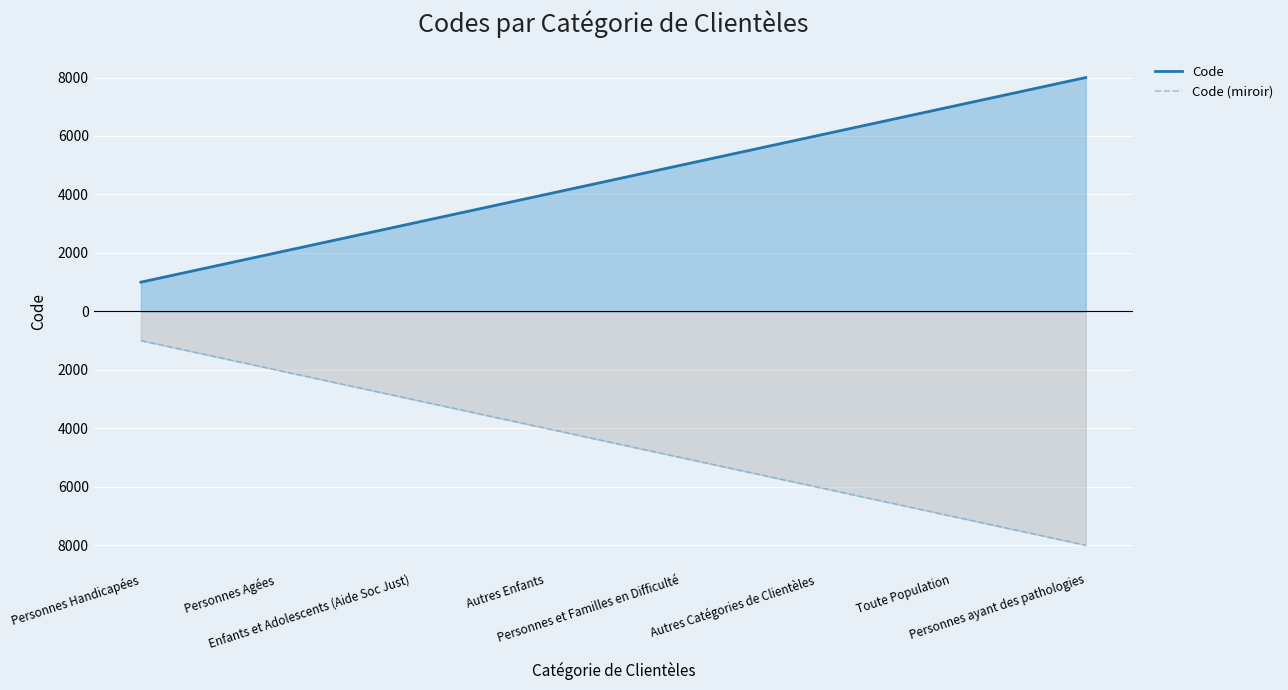

Is it true that Code (miroir) equals -8000 at Personnes ayant des pathologies?

True